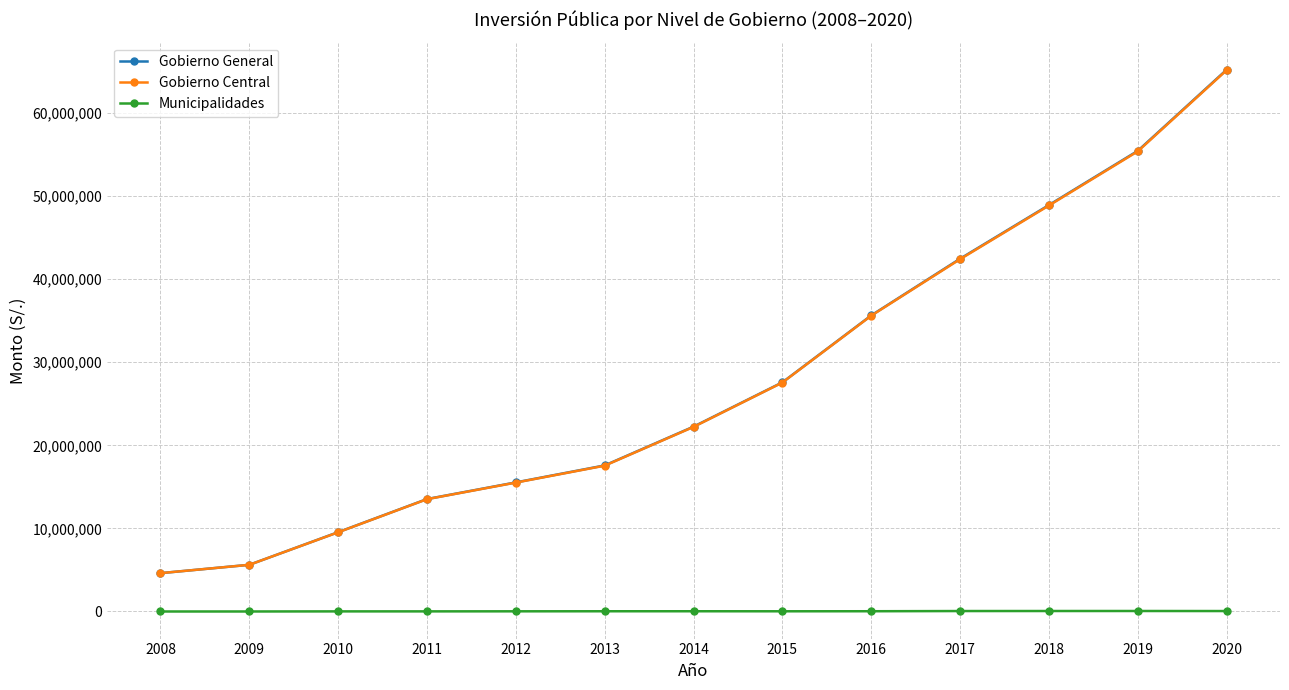

Which category has the highest value in the Gobierno General series?

2020